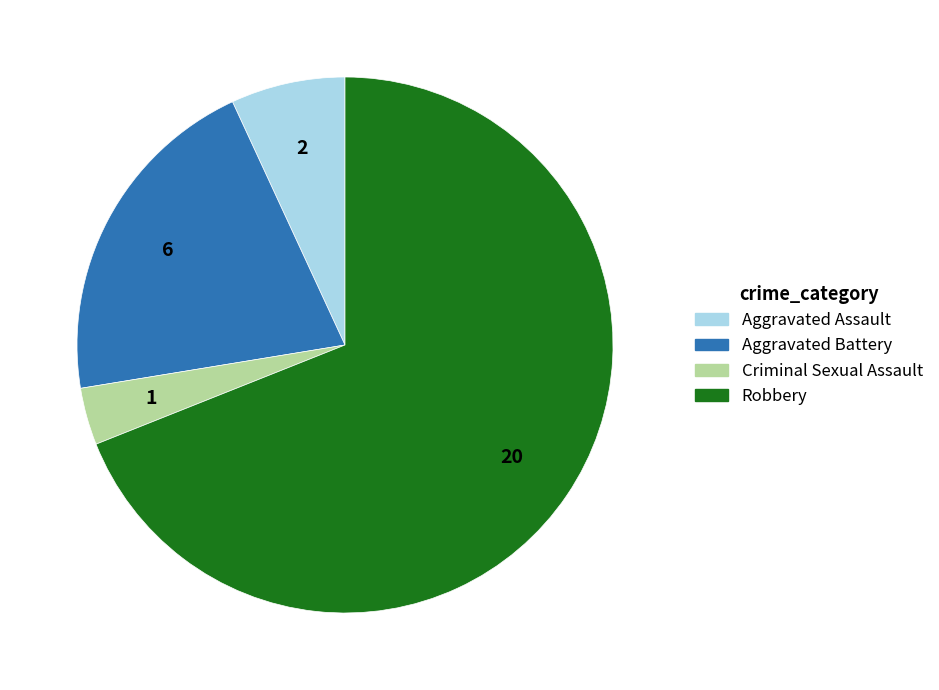

What is the ratio of the value at Aggravated Assault to the value at Aggravated Battery?

0.3